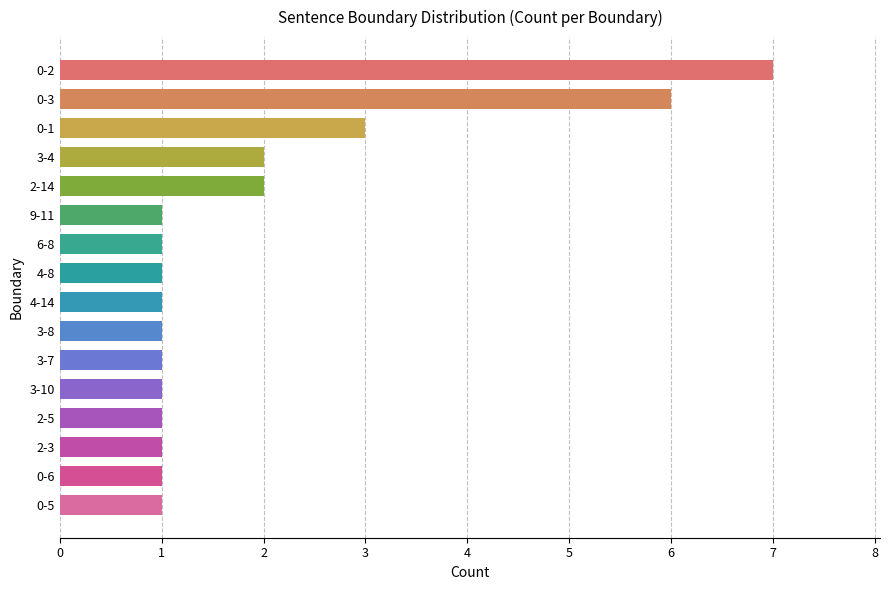

What is the change in value from 0-2 to 4-8?

-6